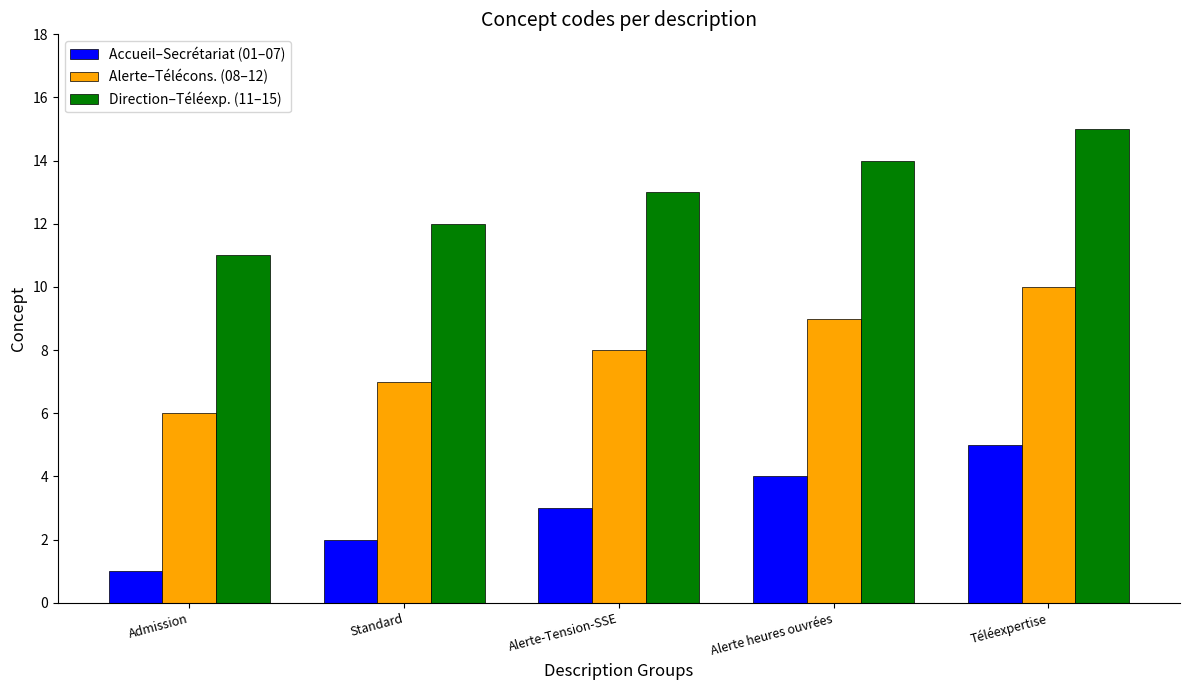

What is the difference between the Alerte–Télécons. (08–12) values at Alerte heures ouvrées and Standard?

2